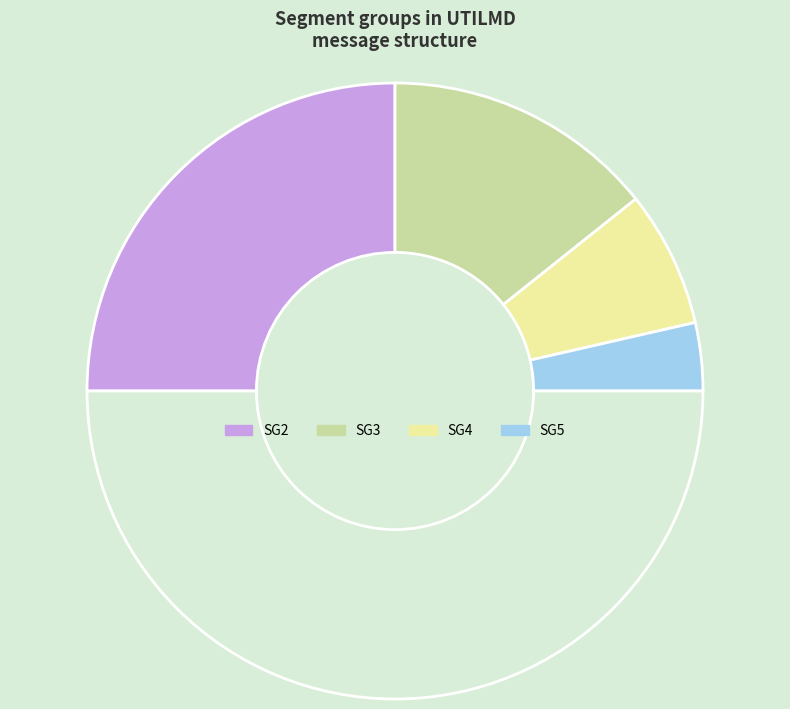

How many slices are in this pie chart?

5